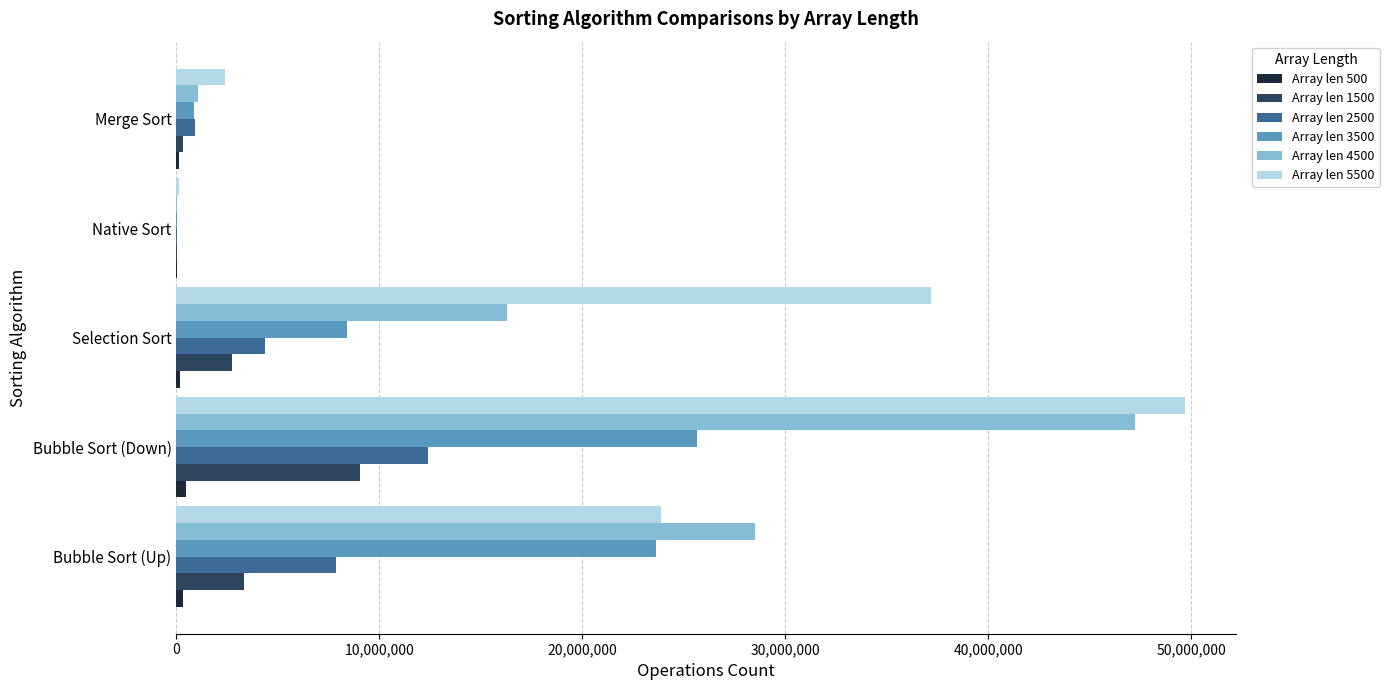

Which category has the highest value across all series?

Bubble Sort (Down)